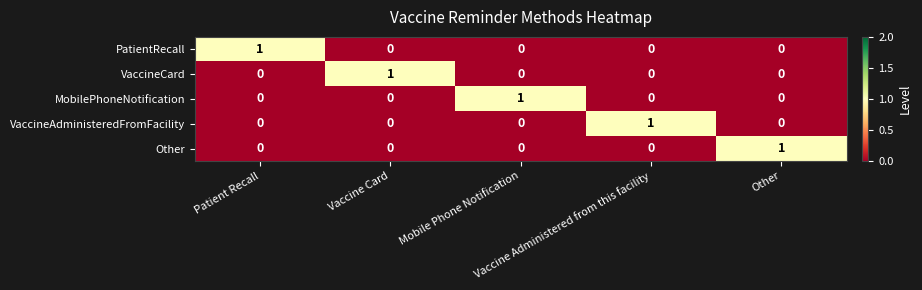

How many distinct data groups are displayed?

5